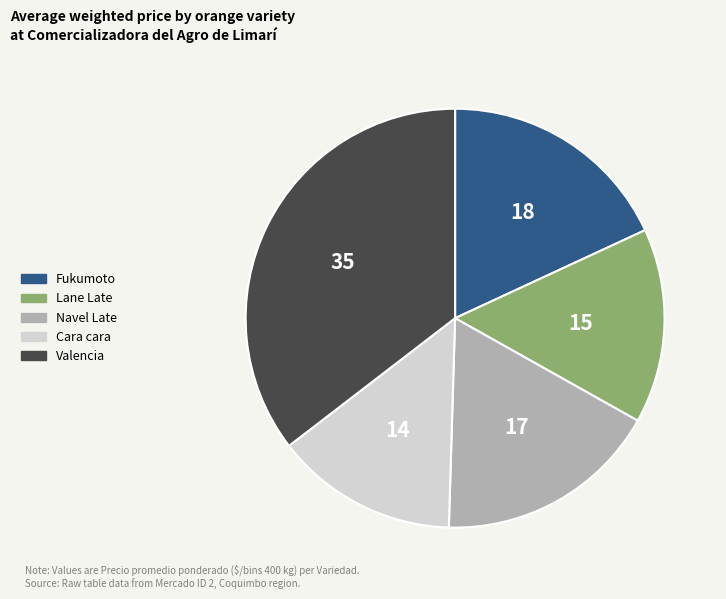

Do Valencia and Navel Late together represent more than half of the pie?

Yes